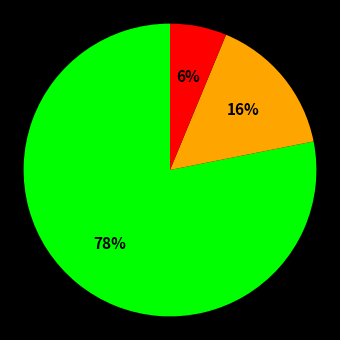

How many segments does this pie chart have?

3